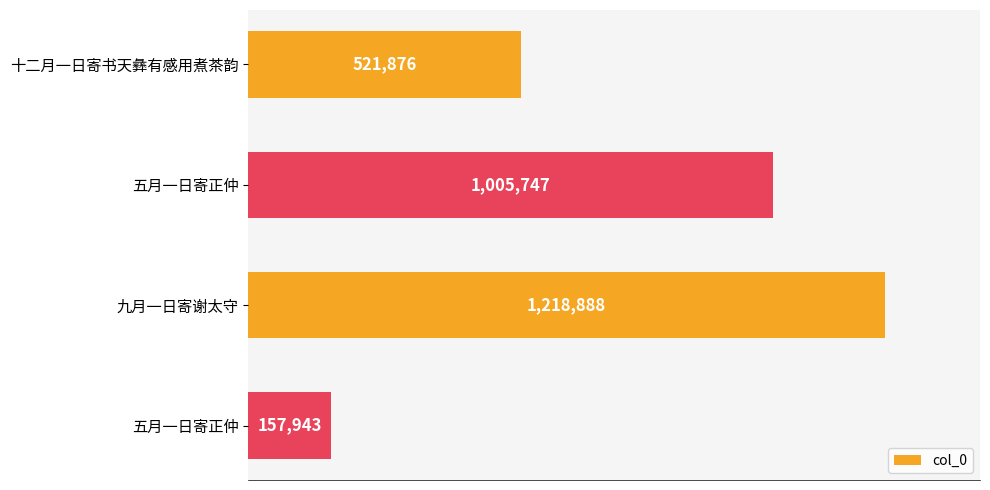

Does the chart contain any negative values?

No